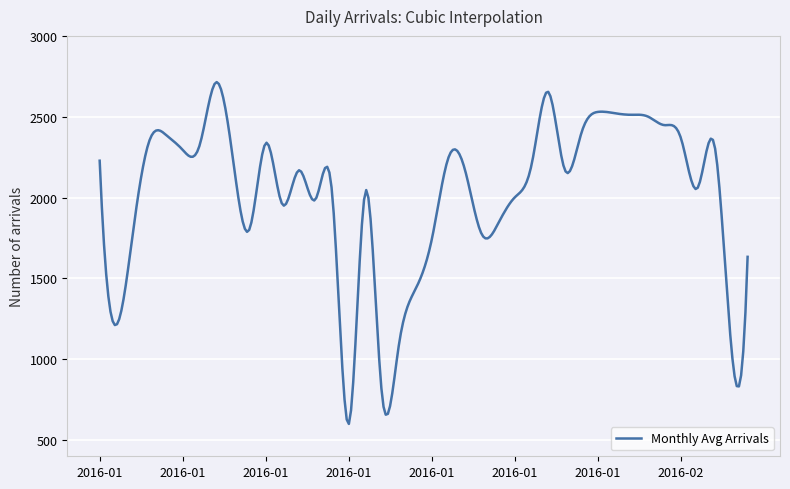

What is the difference between the maximum and minimum values?

2114.3